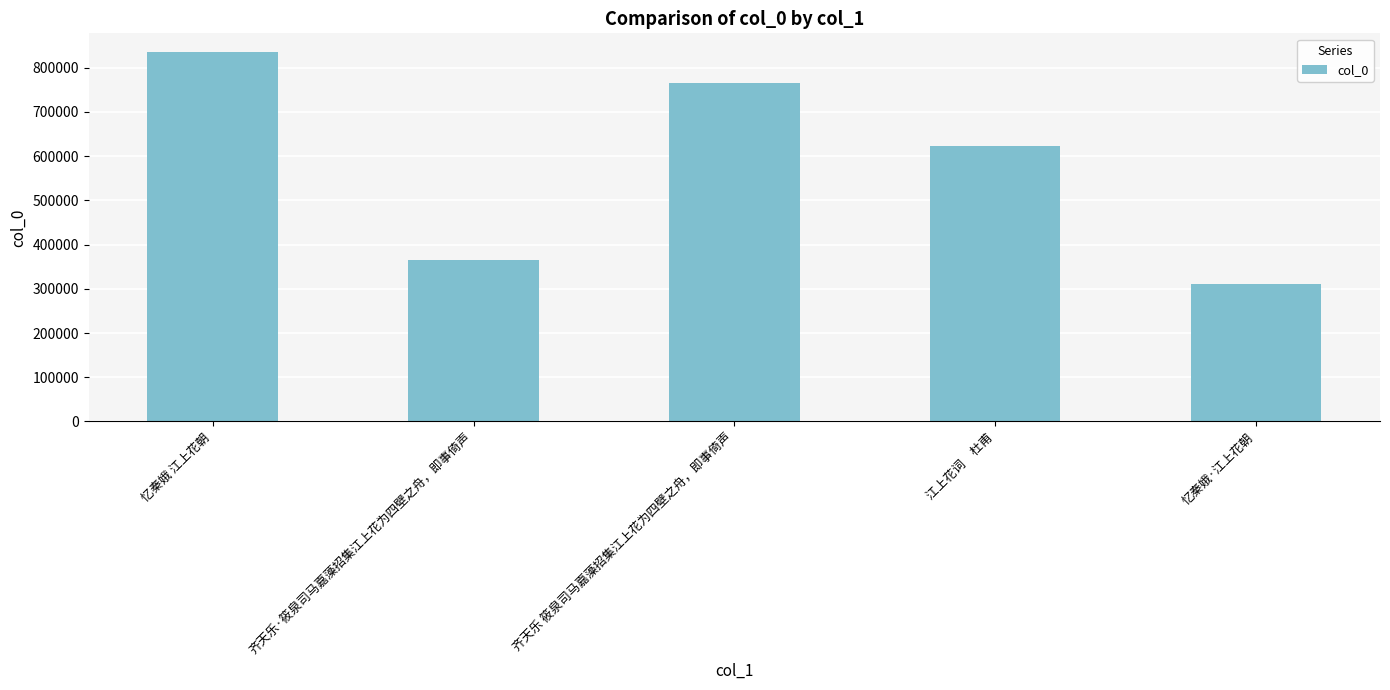

What is the difference between the maximum and minimum values?

524962